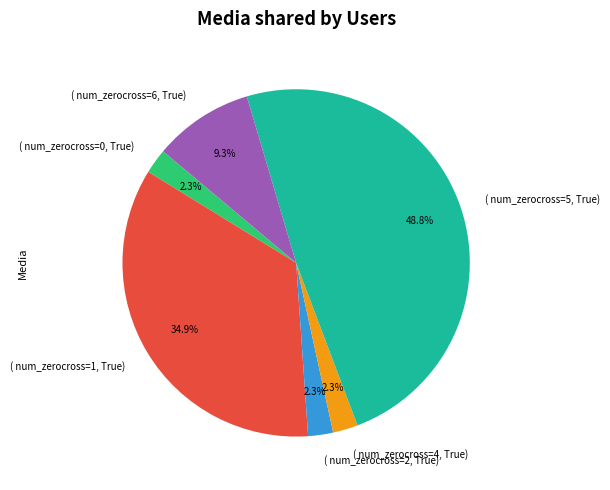

Is there a majority slice in this chart?

No